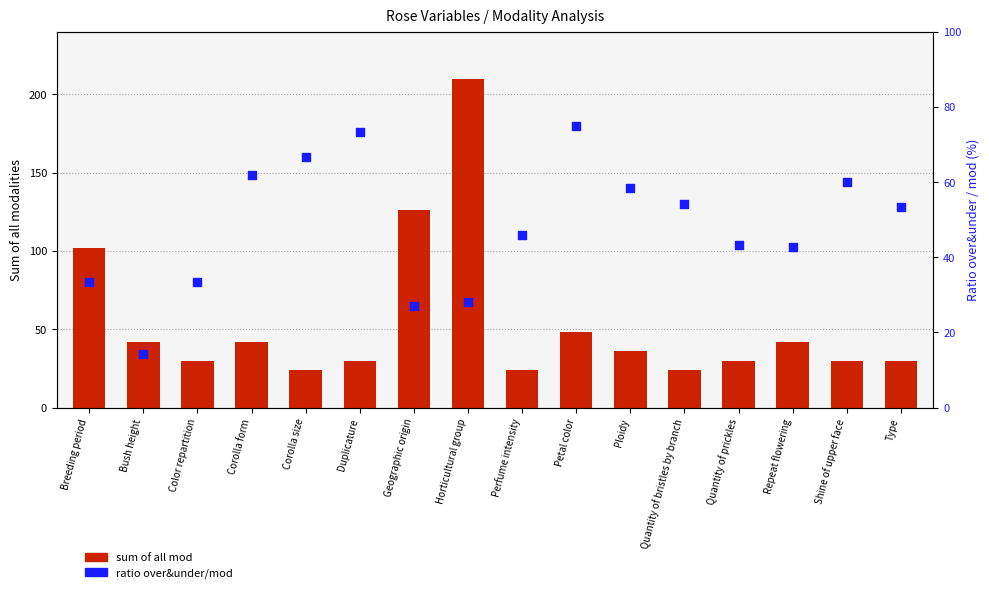

Which series contains the lowest Y value?

ratio over&under/mod